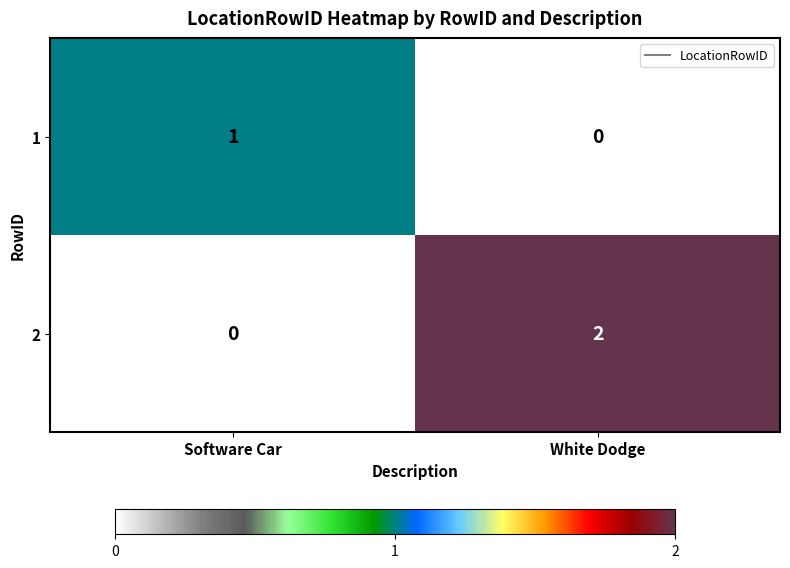

Which category has the lowest value in the 1 series?

White Dodge